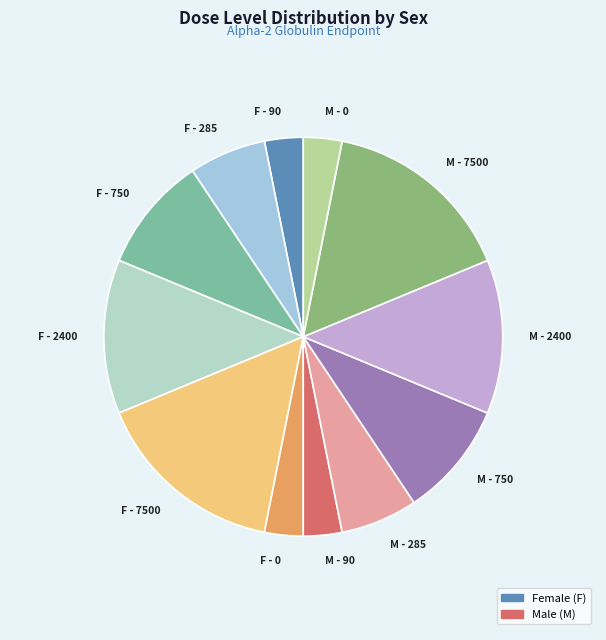

How many segments does this pie chart have?

12